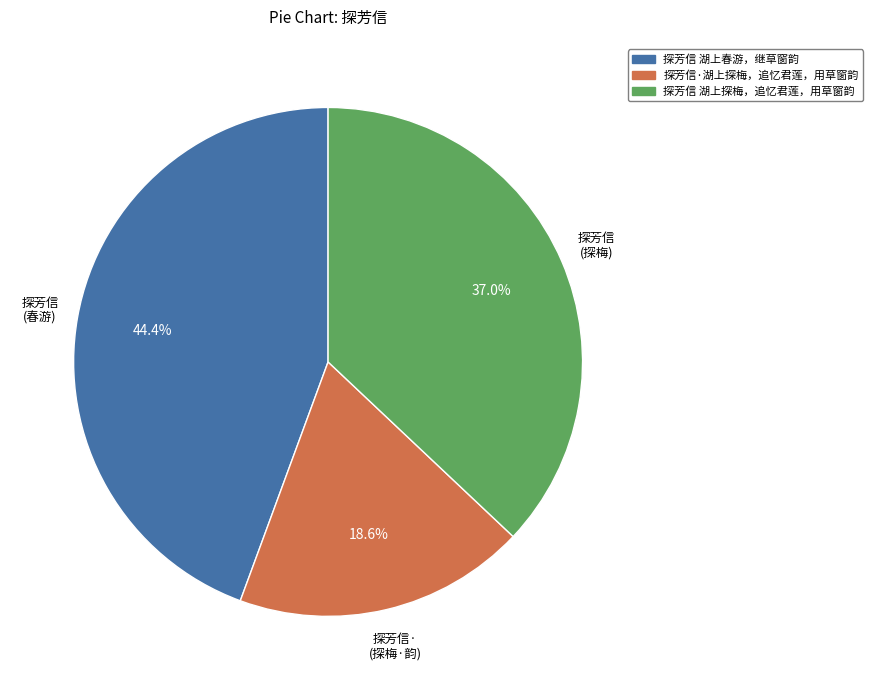

Is there any slice that represents more than half of the pie?

No